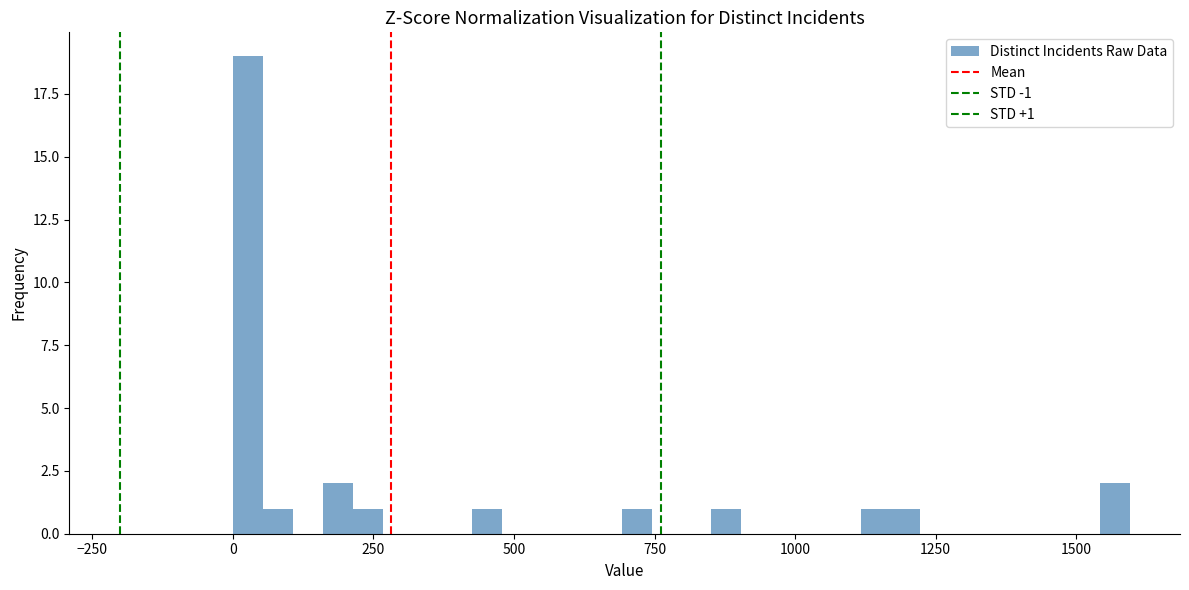

Read against the x-axis, roughly where is the centre of the tallest bar?

50